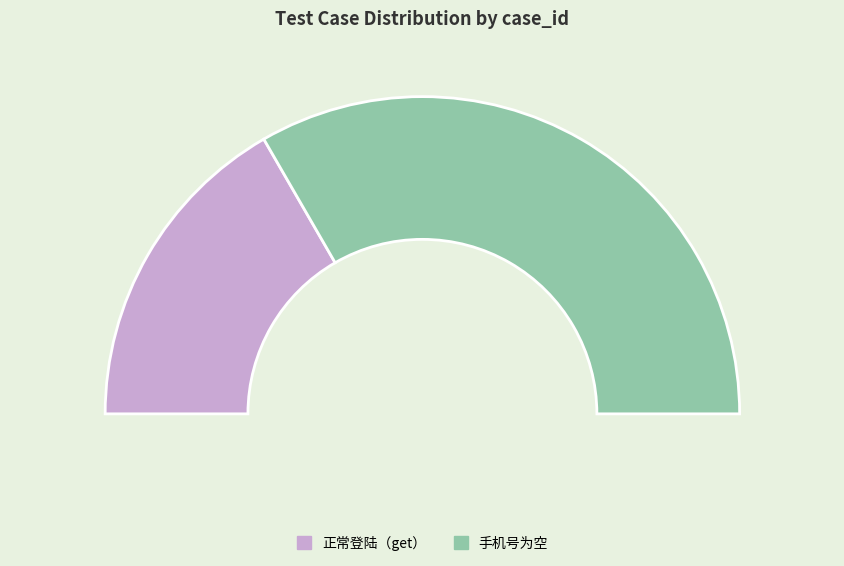

The 正常登陆（get） slice represents 33% of the pie. True or false?

True